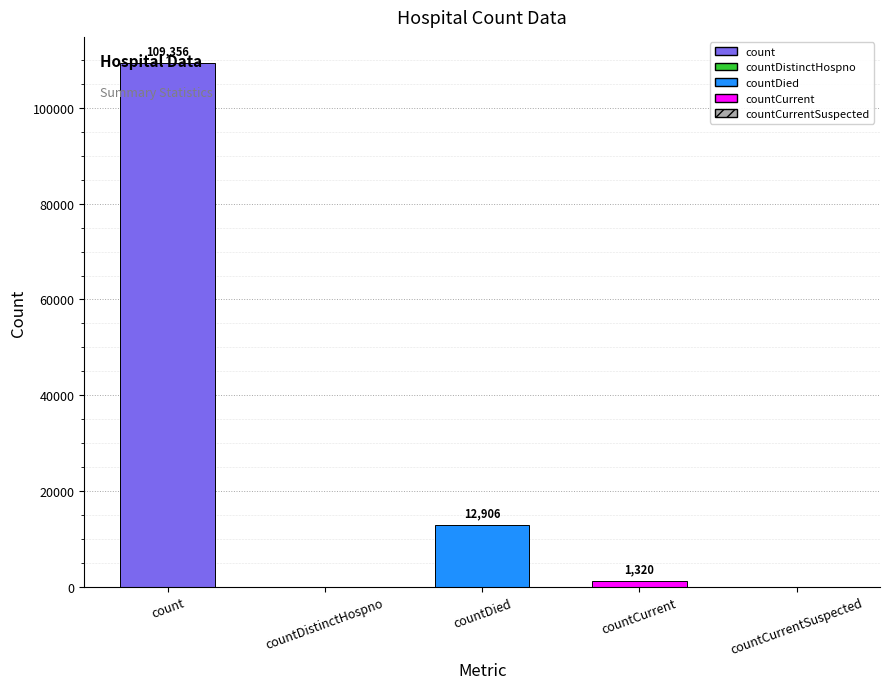

What is the change in value from countDied to countCurrent?

-11586